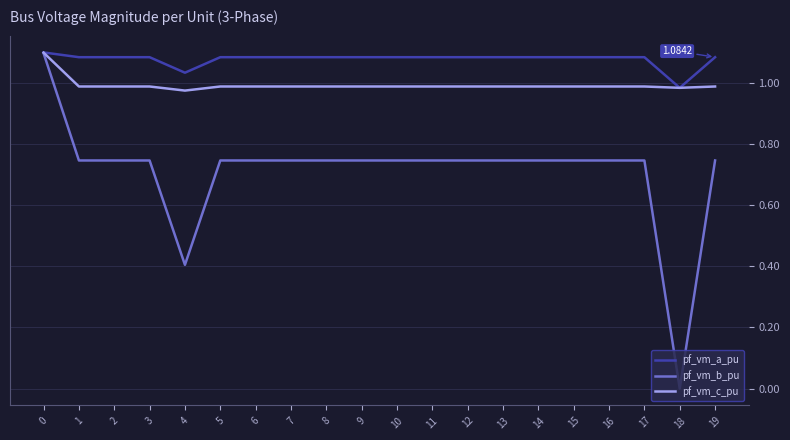

True or false: pf_vm_c_pu has a value of 1.0 at 15.

True